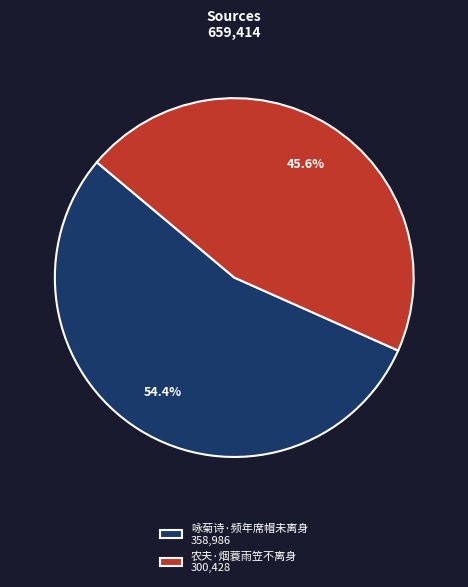

Is it true that 农夫·烟蓑雨笠不离身 is 46% of the pie?

True